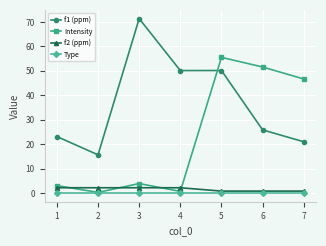

What is the spread (max minus min) of values at 1?

23.1